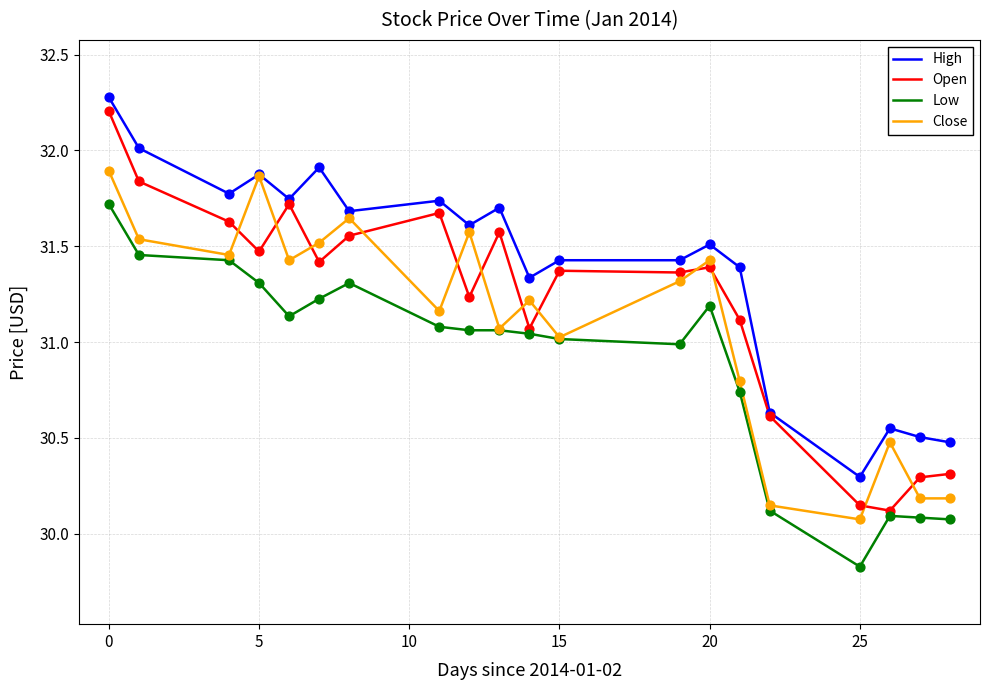

What is the greatest value displayed?

32.3